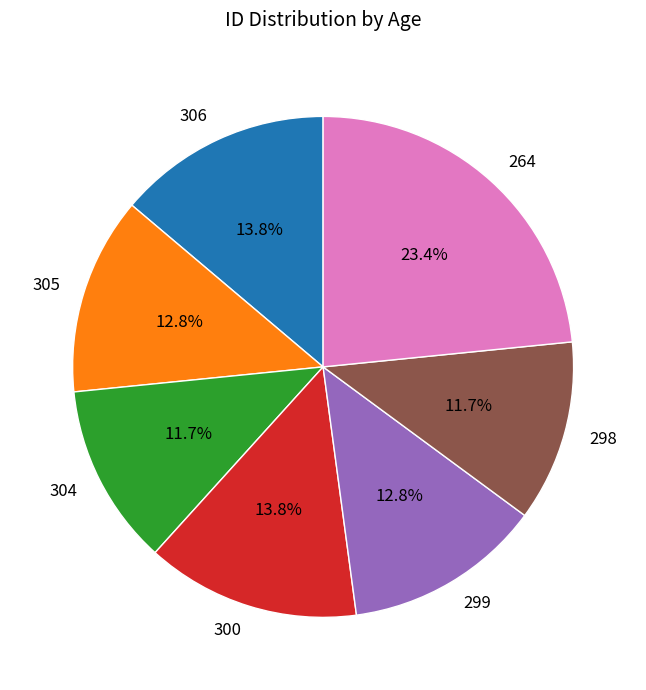

The 305 slice represents 23% of the pie. True or false?

False